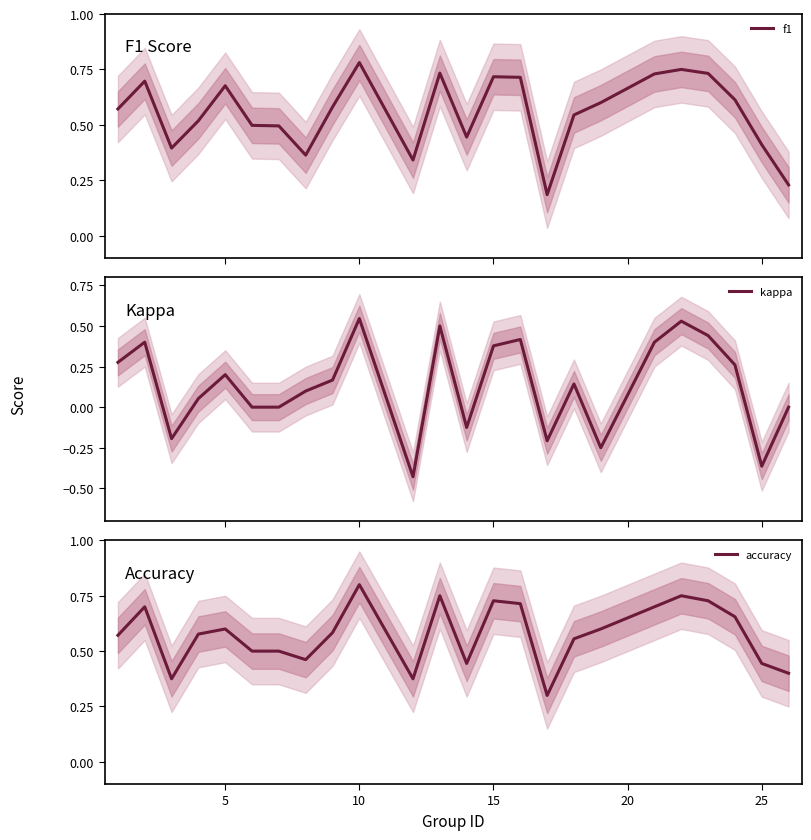

How many data points does each series have?

24